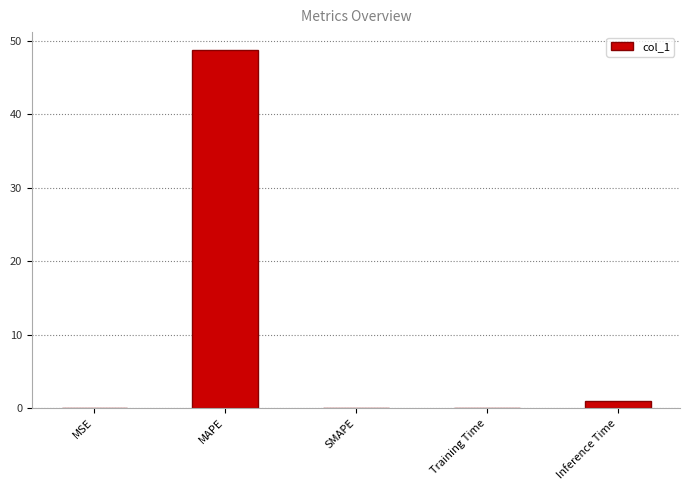

What is the greatest value displayed?

48.7